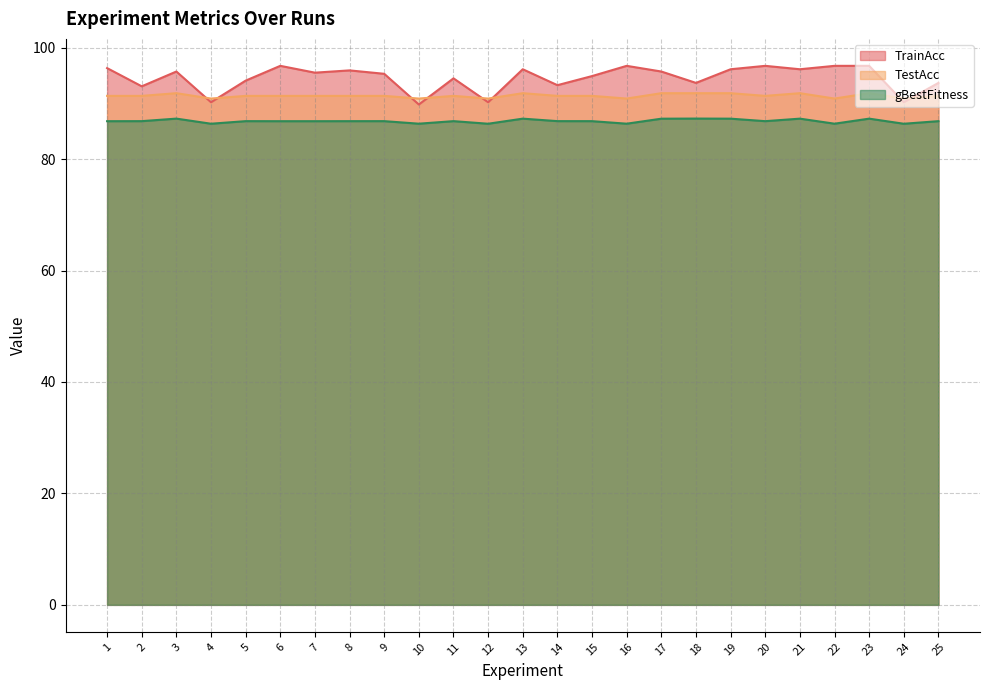

True or false: gBestFitness and TestAcc intersect in this chart.

False